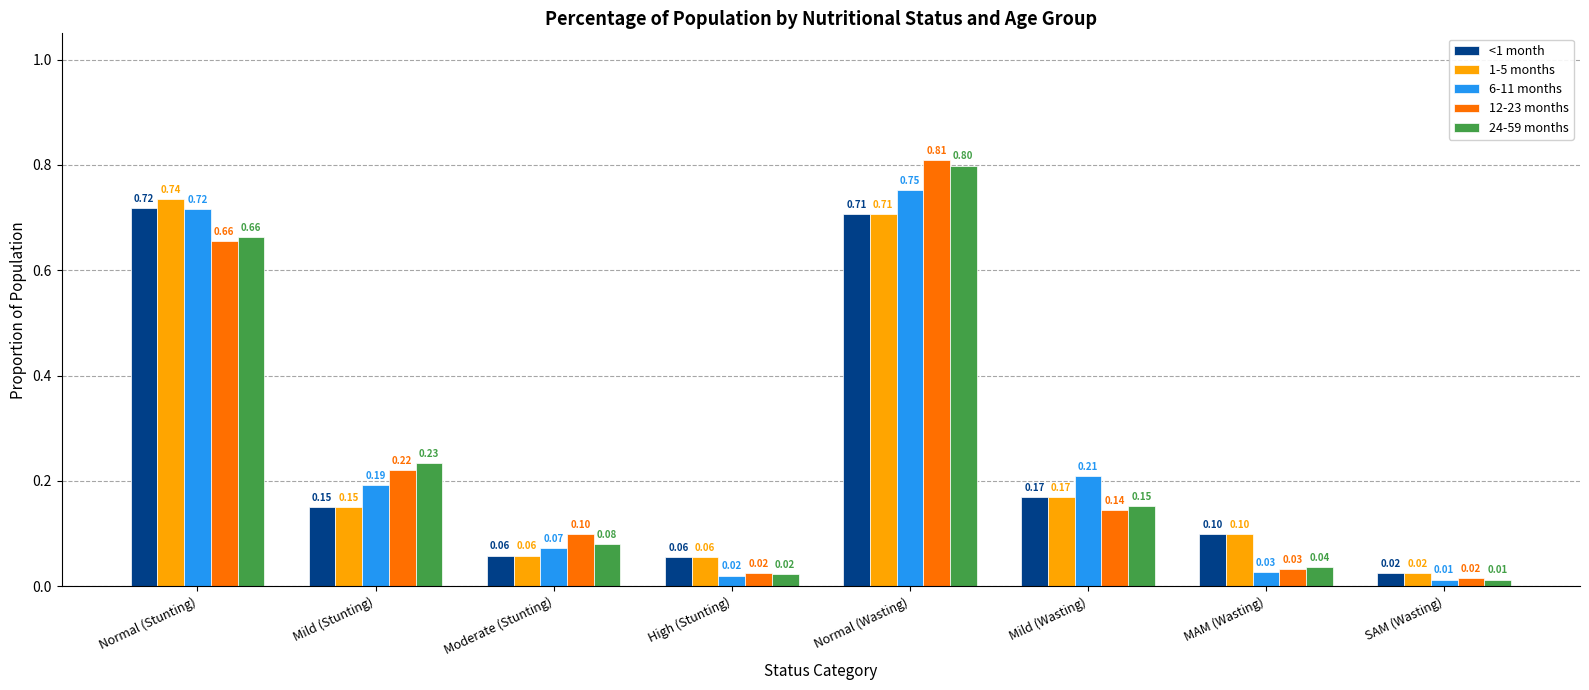

At which label does 12-23 months reach its peak?

Normal (Wasting)